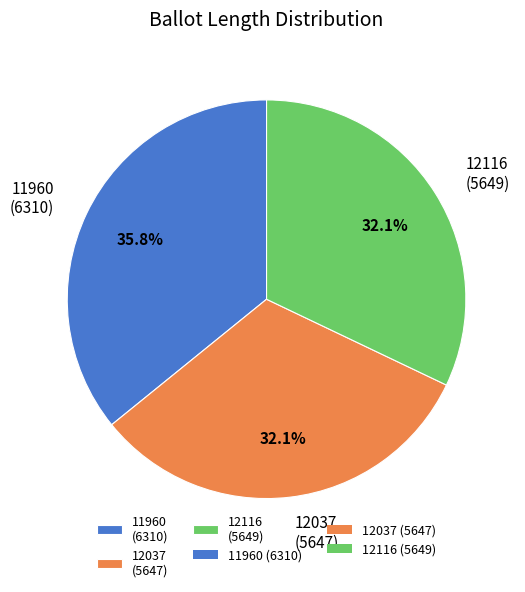

Count the number of slices in the pie.

3